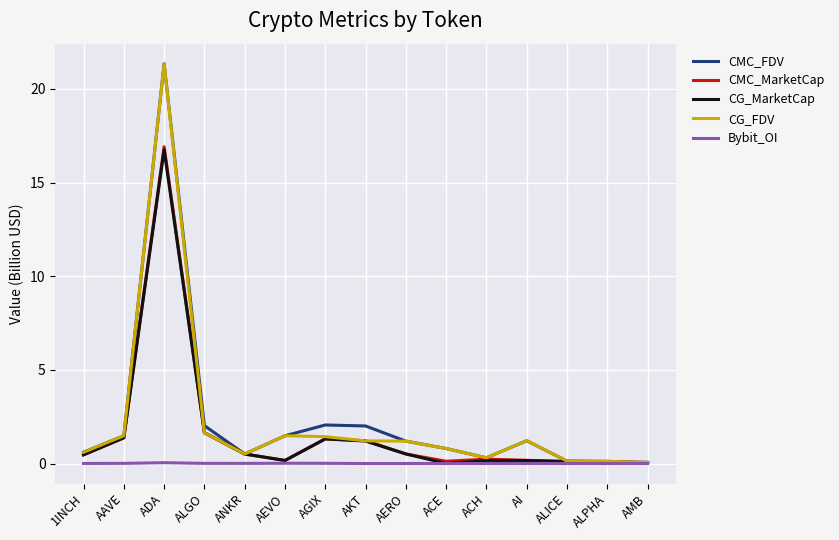

At which category is the sum across all series the highest?

ADA